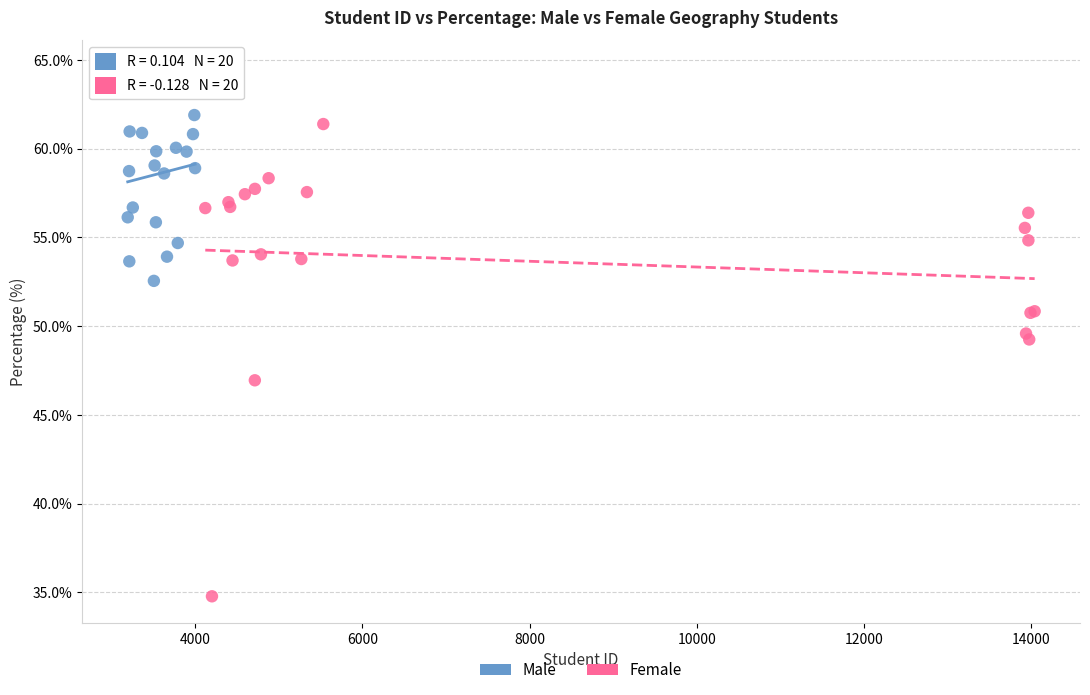

Which series contains the highest Y value?

Male